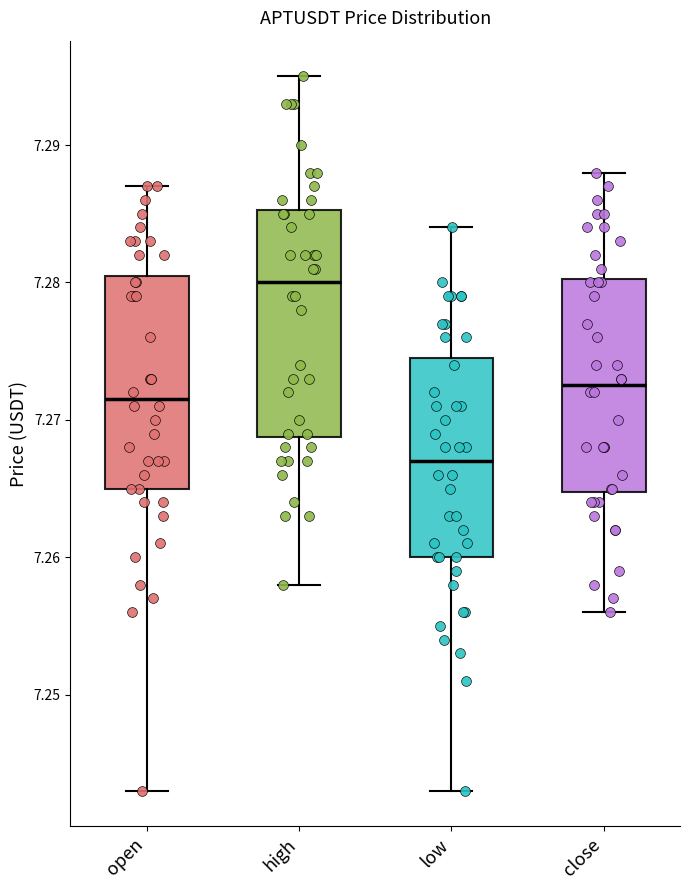

Where is the upper edge of the box for high on the y-axis? The values are not printed on the chart, so give them approximately, as read against the axis.

7.285